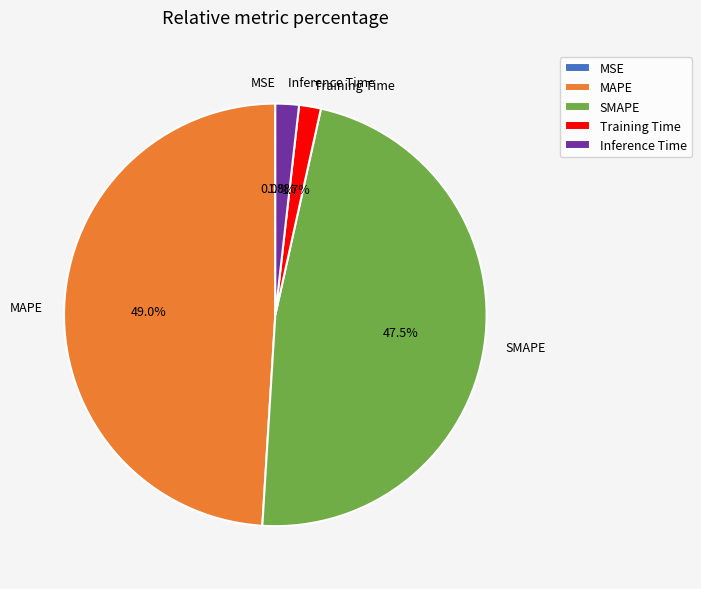

What is the total percentage of Training Time and Inference Time?

3.5%